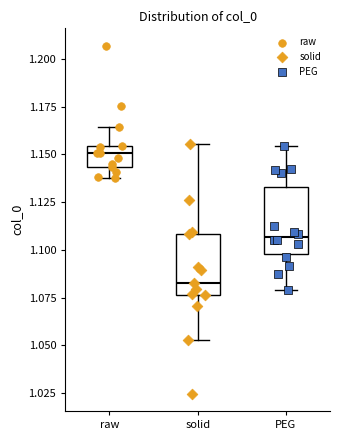

Which box's median line is the highest?

raw